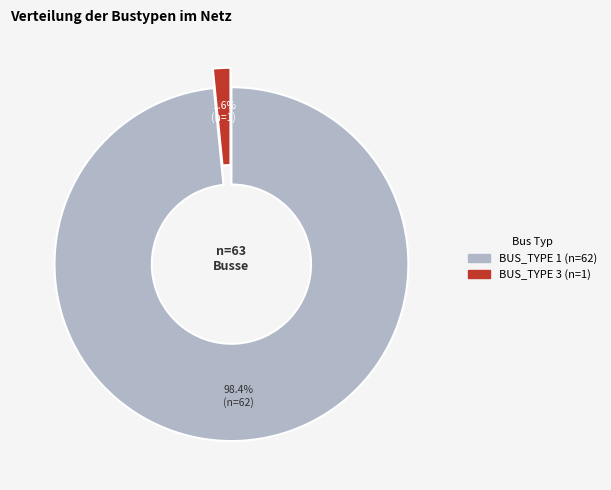

To the nearest percent, what percentage of the pie is BUS_TYPE 3?

2%